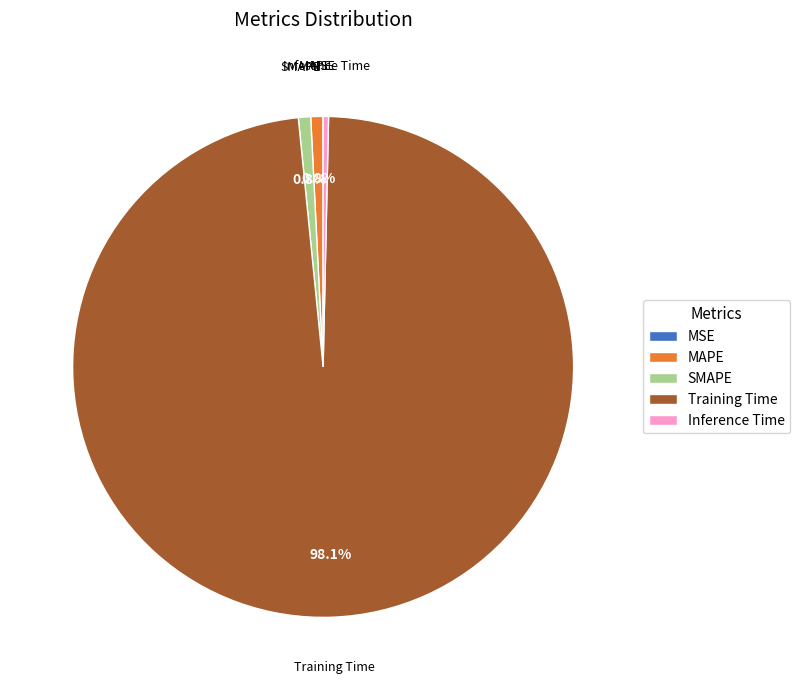

Which slice represents more than half of the pie?

Training Time